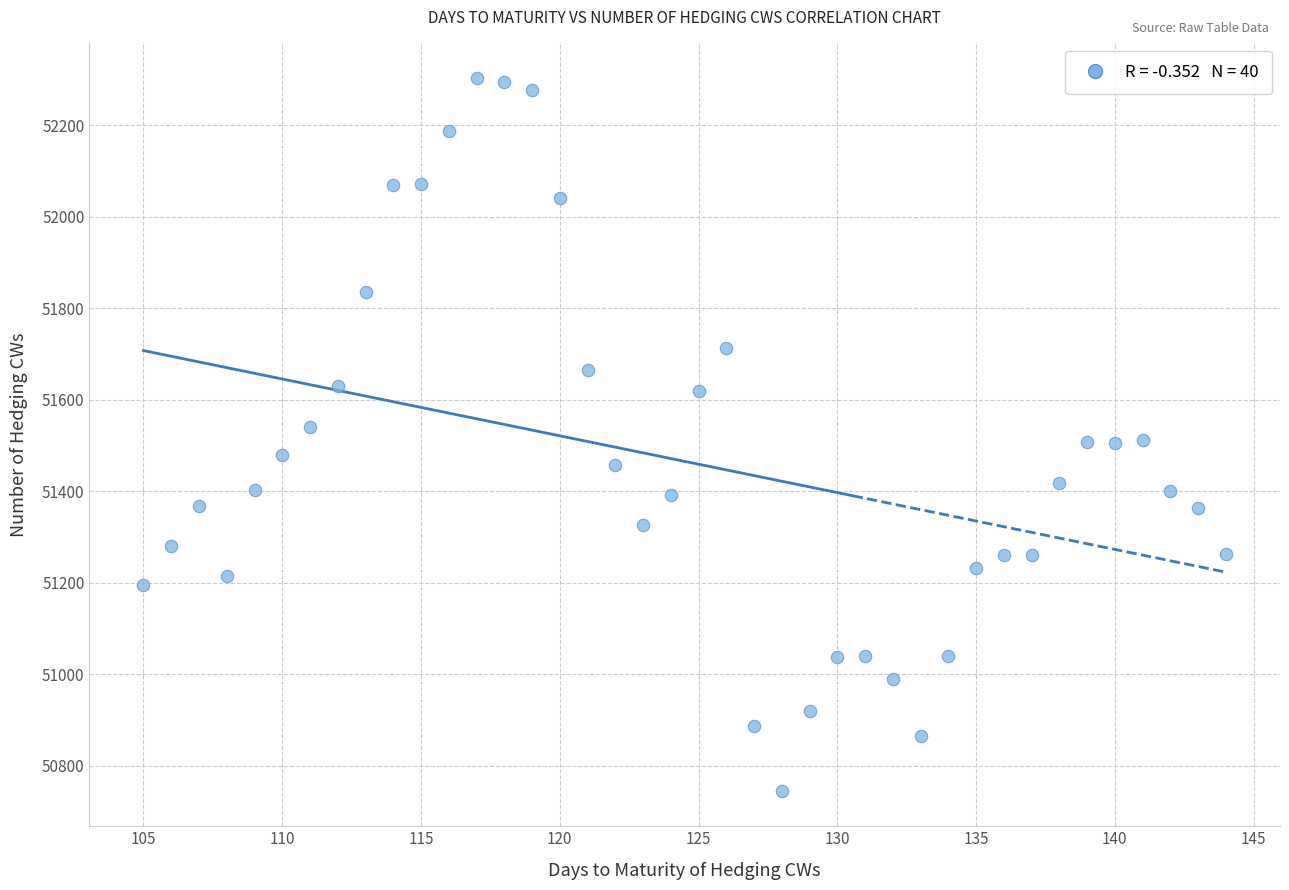

What is the range of X values (max minus min)?

39.0